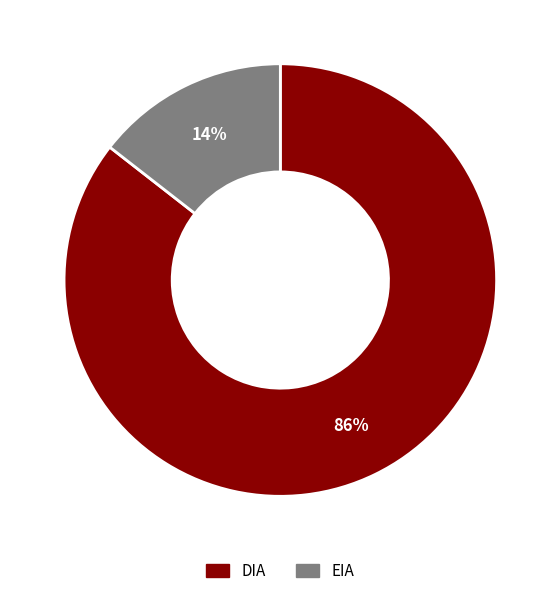

What percentage is the EIA slice, to the nearest percent?

14%